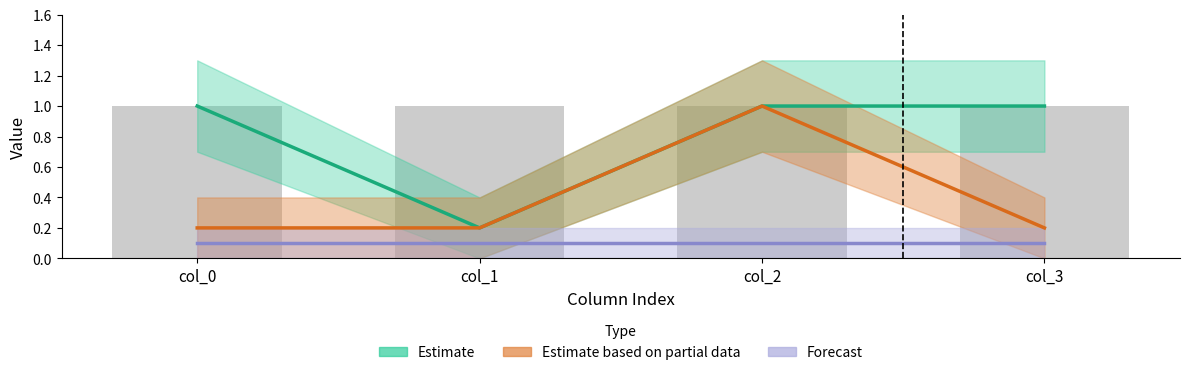

True or false: Forecast has a value of 0.2 at col_3.

False